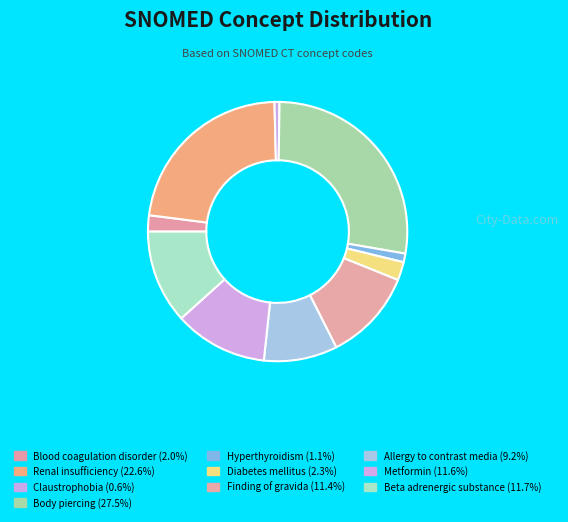

How many slices are in this pie chart?

10